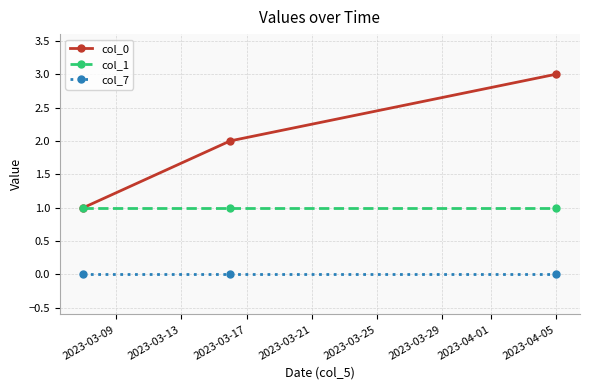

Which series has the largest total across all categories?

col_0